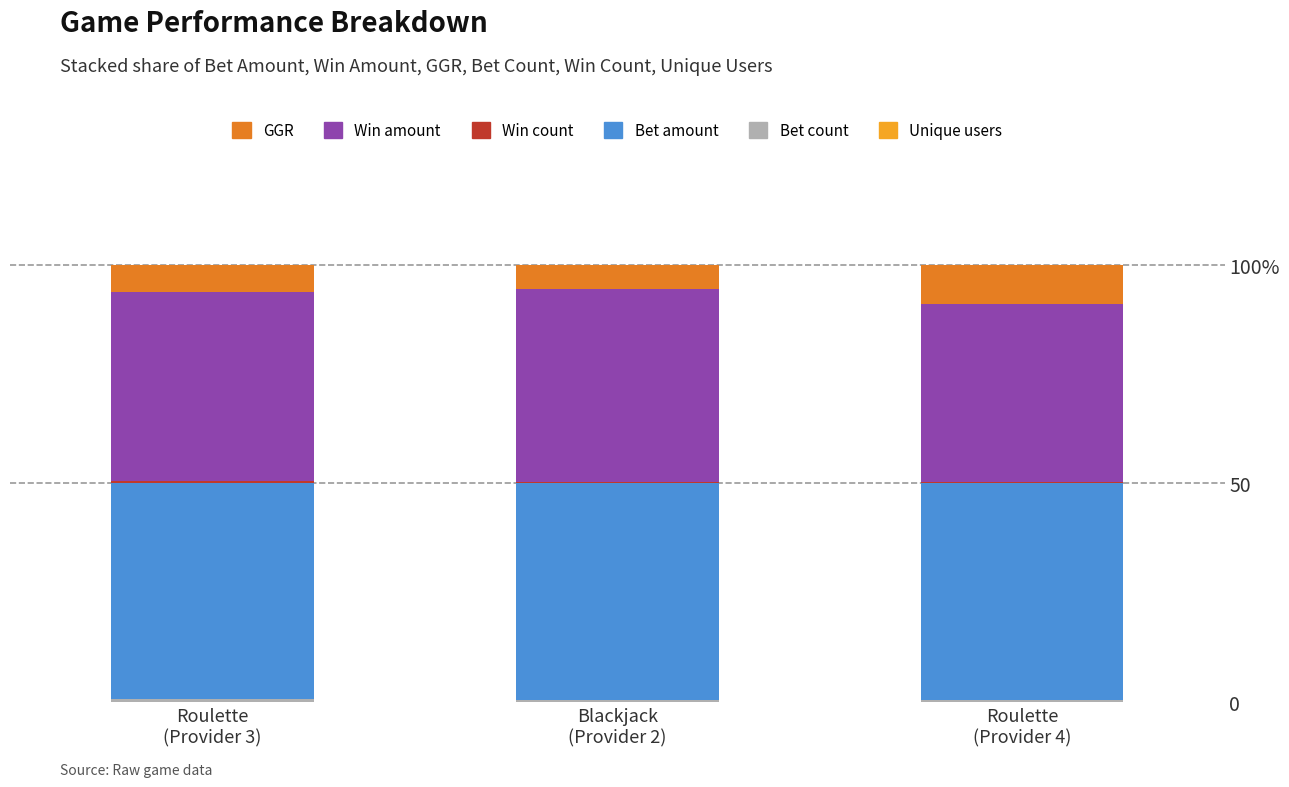

At which label does Win amount reach its minimum?

Roulette
(Provider 4)